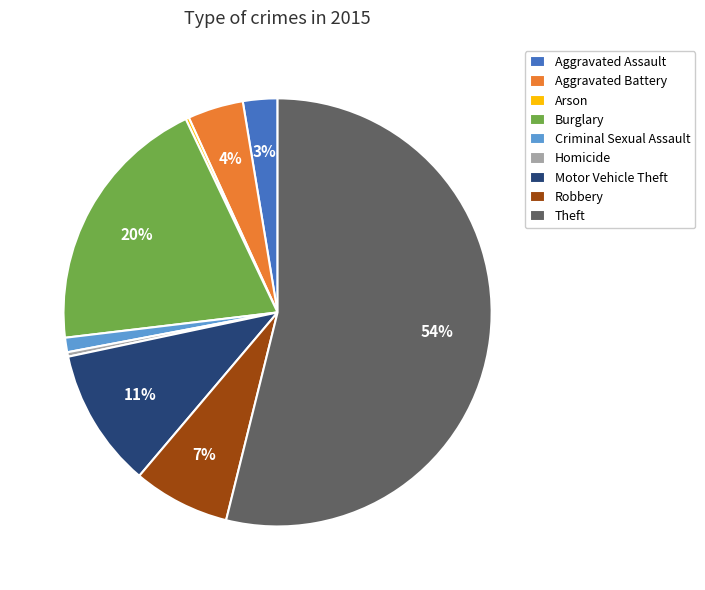

To the nearest percent, what portion does Robbery represent?

7%